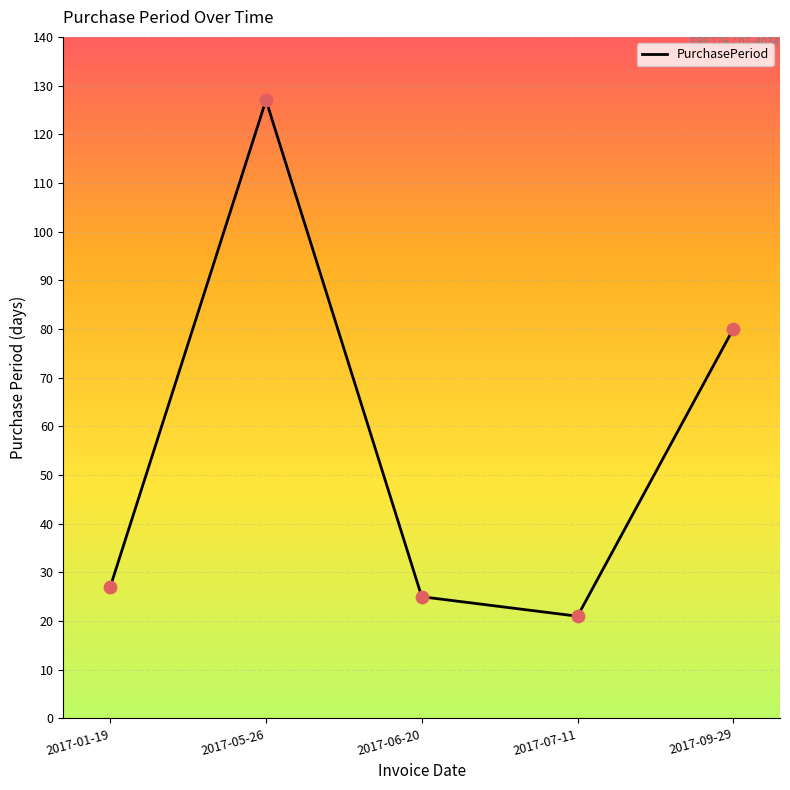

What is the change in value from 2017-05-26 to 2017-06-20?

-102